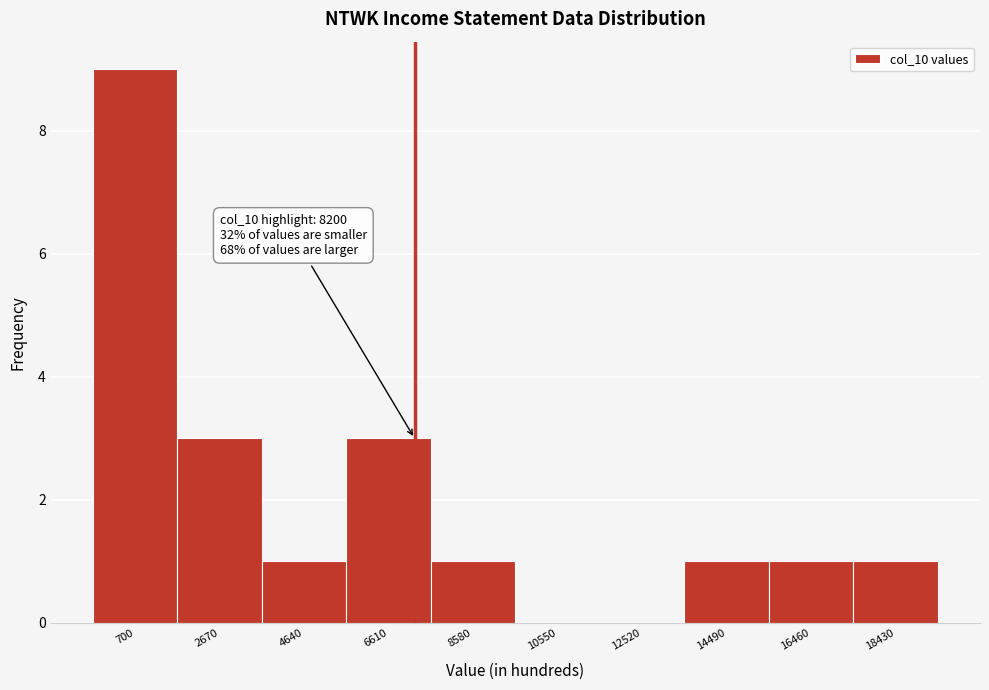

Reading left to right, transcribe all the data shown in this chart.

700=9	2670=3	4640=1	6610=3	8580=1	10550=0	12520=0	14490=1	16460=1	18430=1